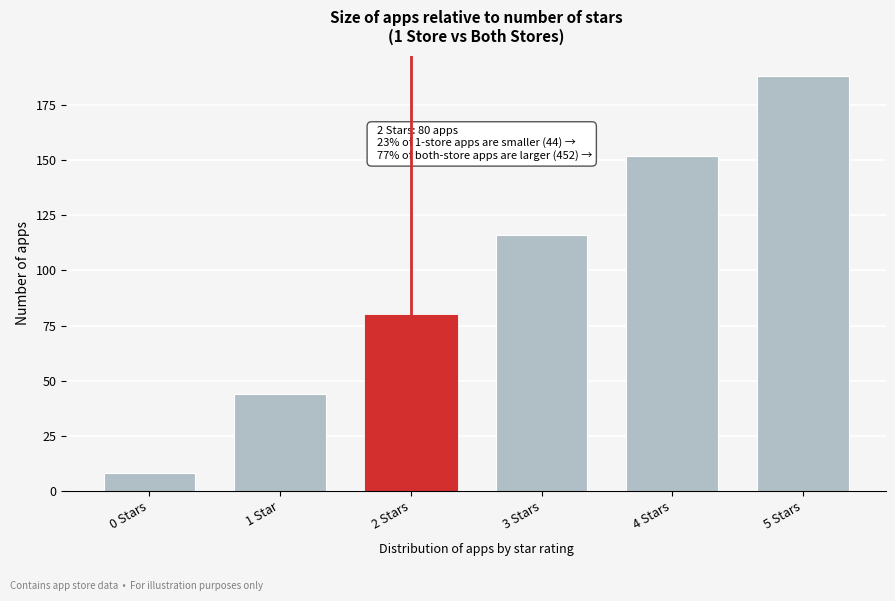

Reading right to left, what are all the values shown in this chart?

188	152	116	80	44	8